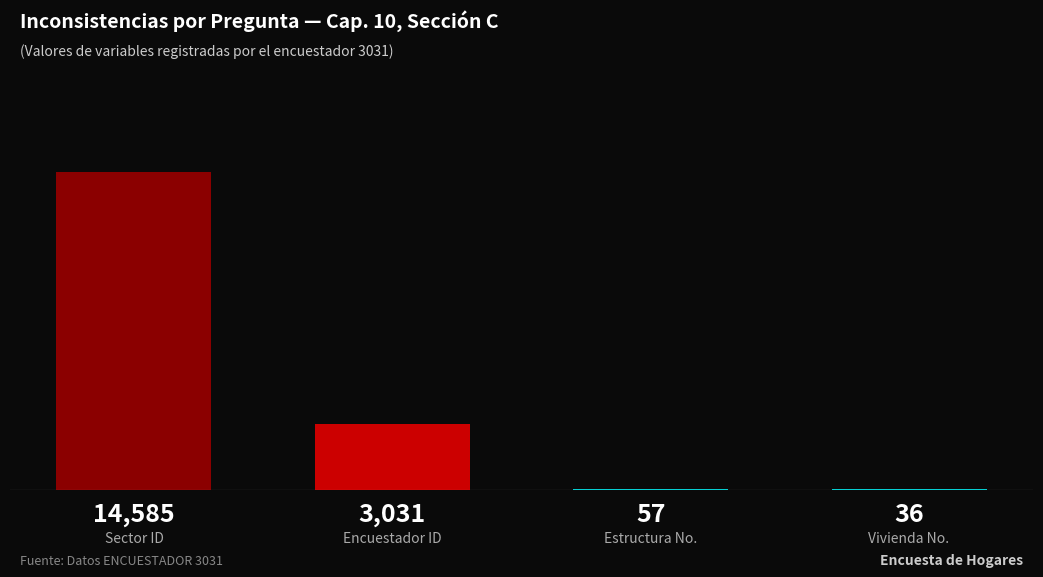

What is the sum of all values?

17709